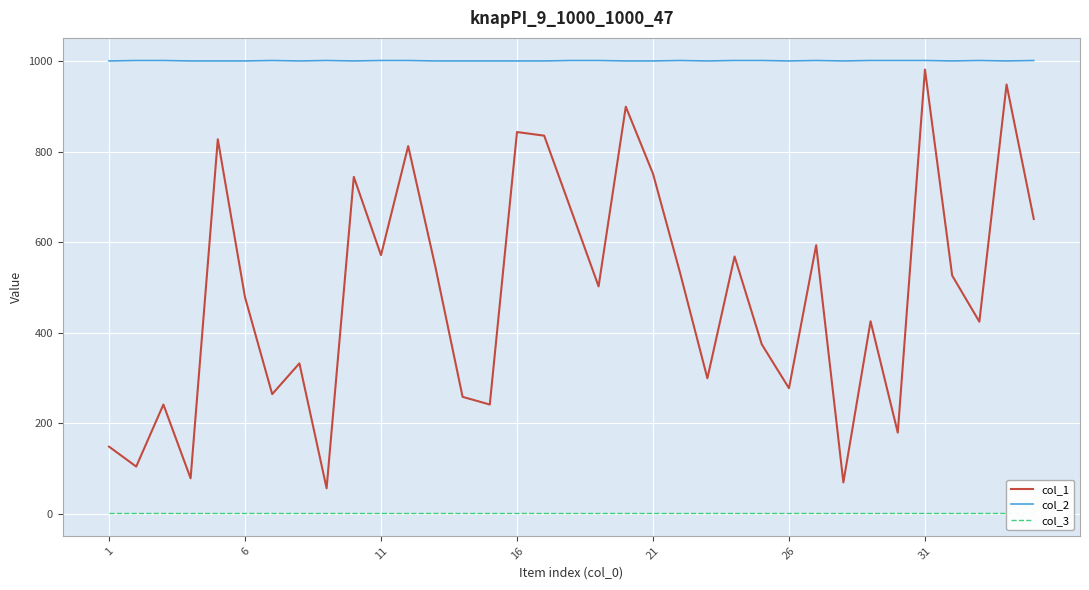

True or false: col_1 and col_3 intersect in this chart.

False